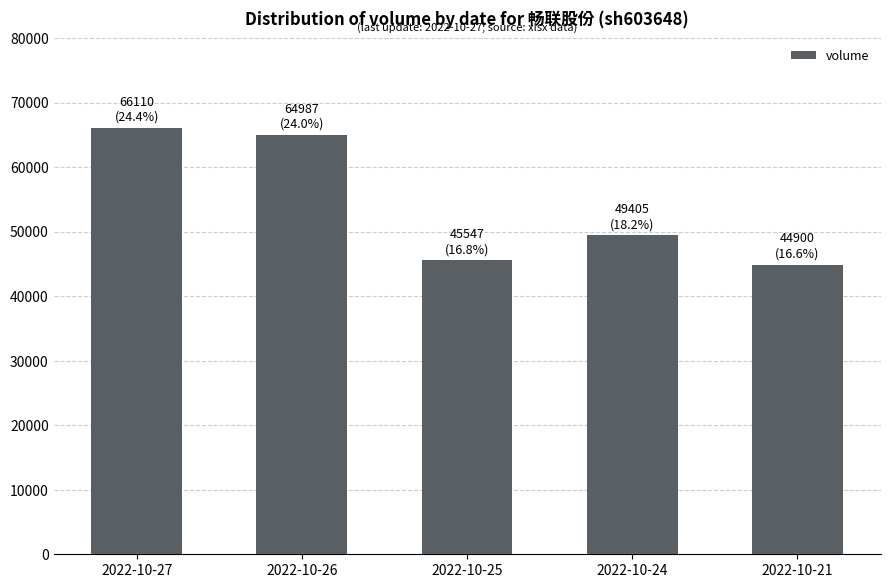

The value at 2022-10-21 is 67134. True or false?

False